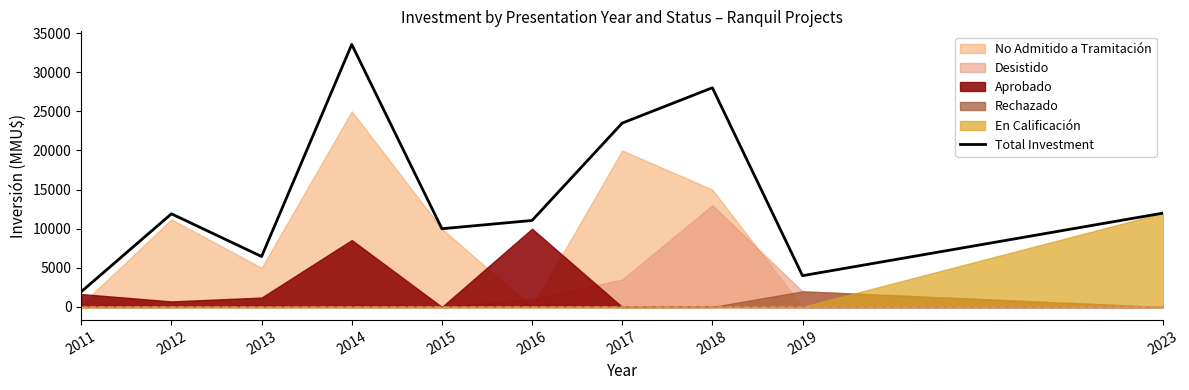

Read the value at 2023, to the nearest 10.

12000